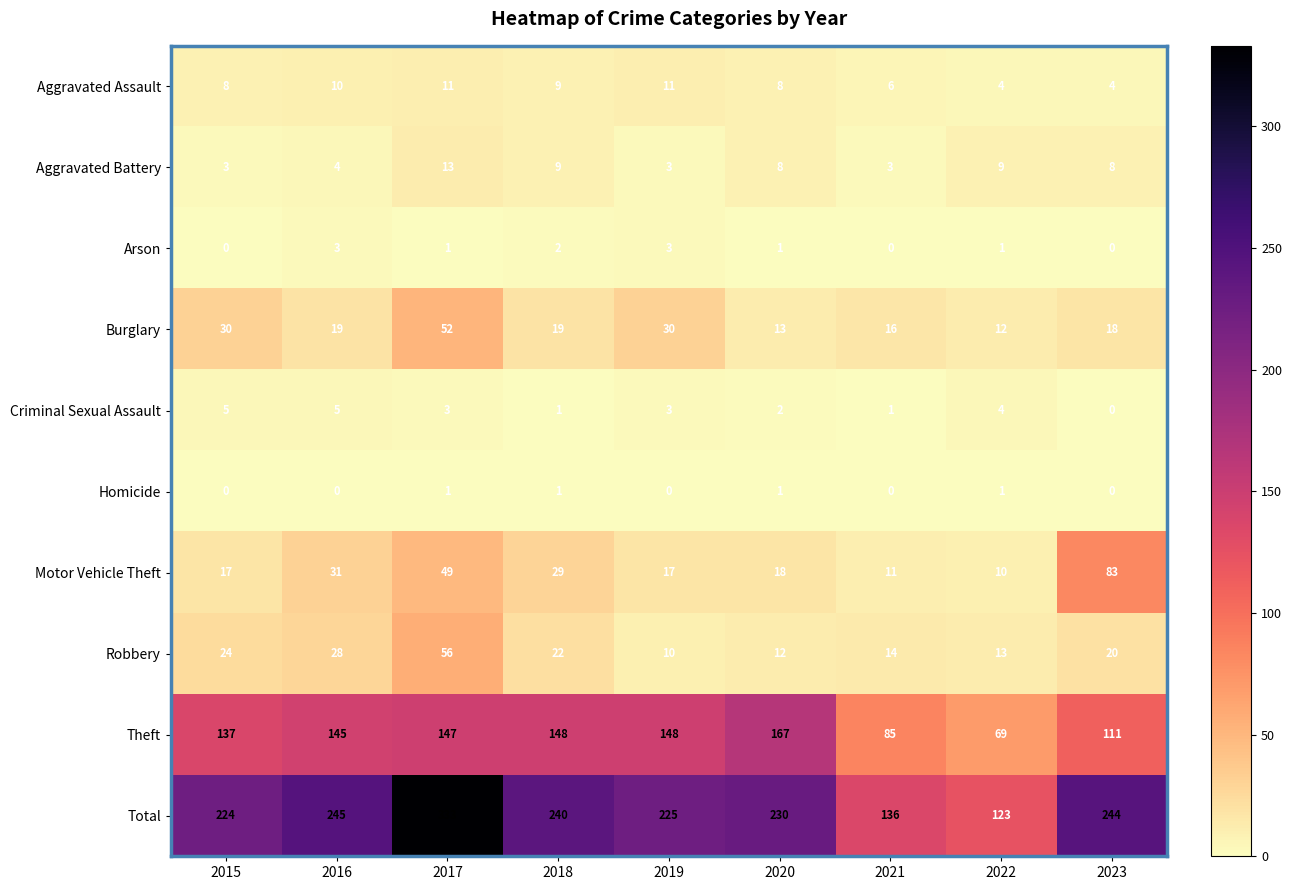

List the labels in order of Total value, largest first.

2017, 2016, 2023, 2018, 2020, 2019, 2015, 2021, 2022